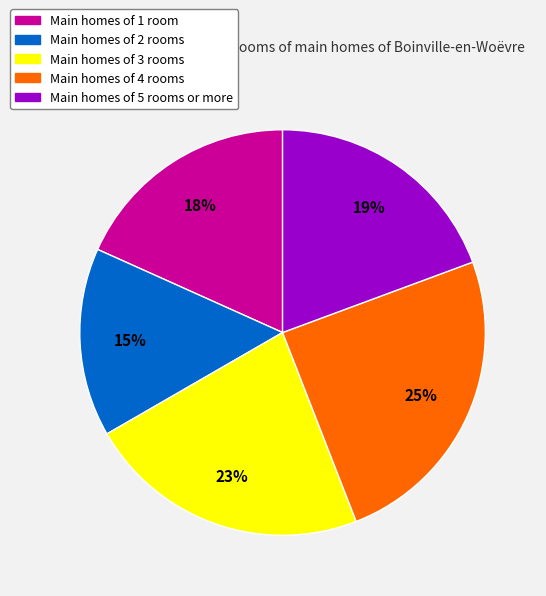

Is there a majority slice in this chart?

No